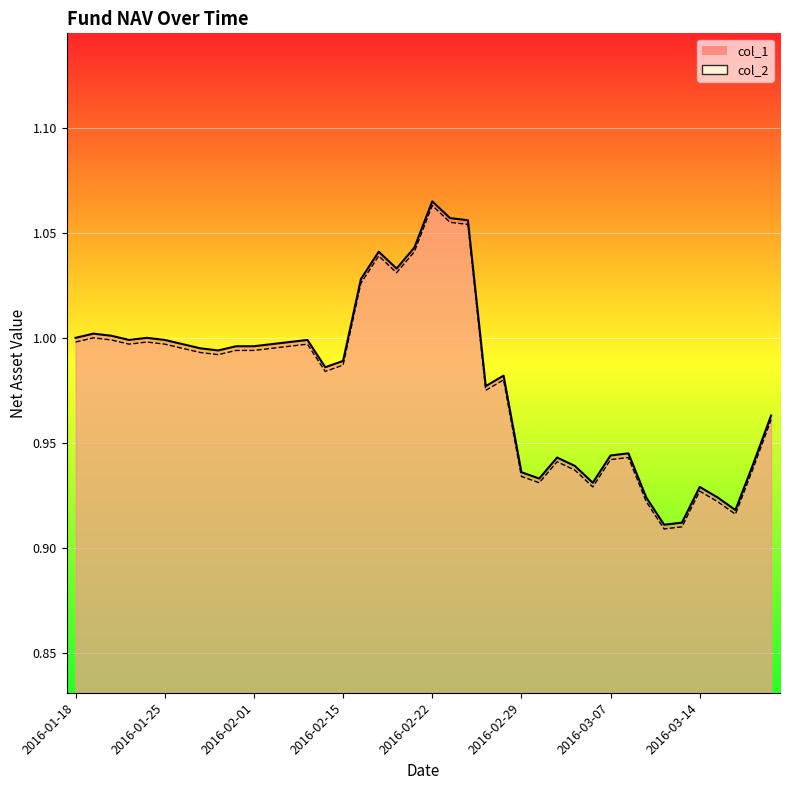

True or false: col_1 and col_2 intersect in this chart.

False